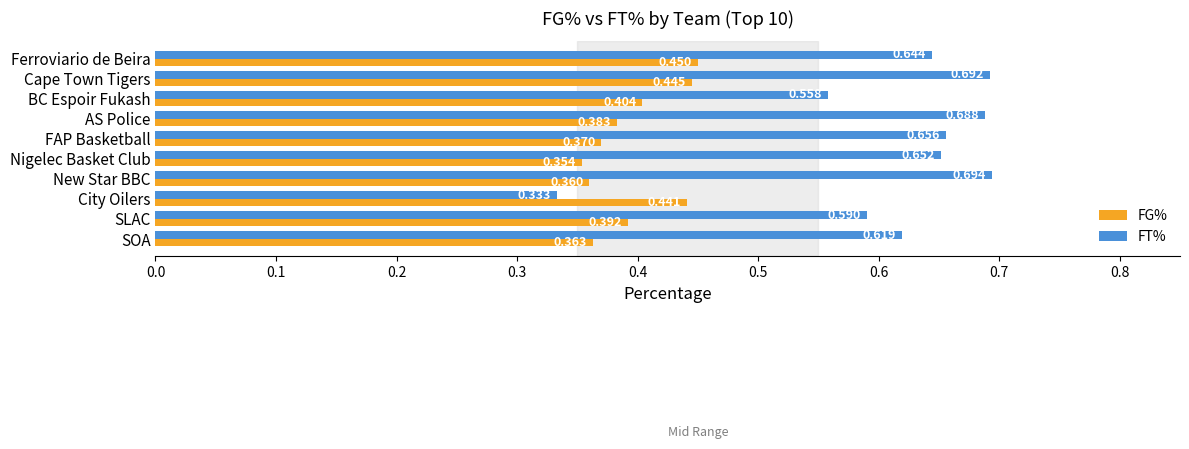

Which series has the widest spread of values?

FT%